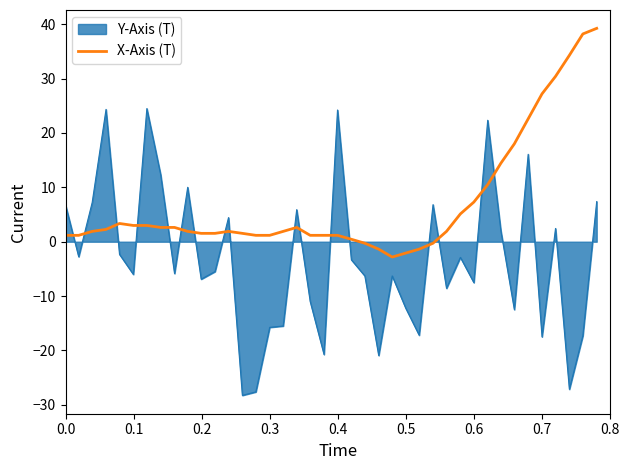

List the series in order of their overall mean, lowest first.

Y-Axis (T), X-Axis (T)